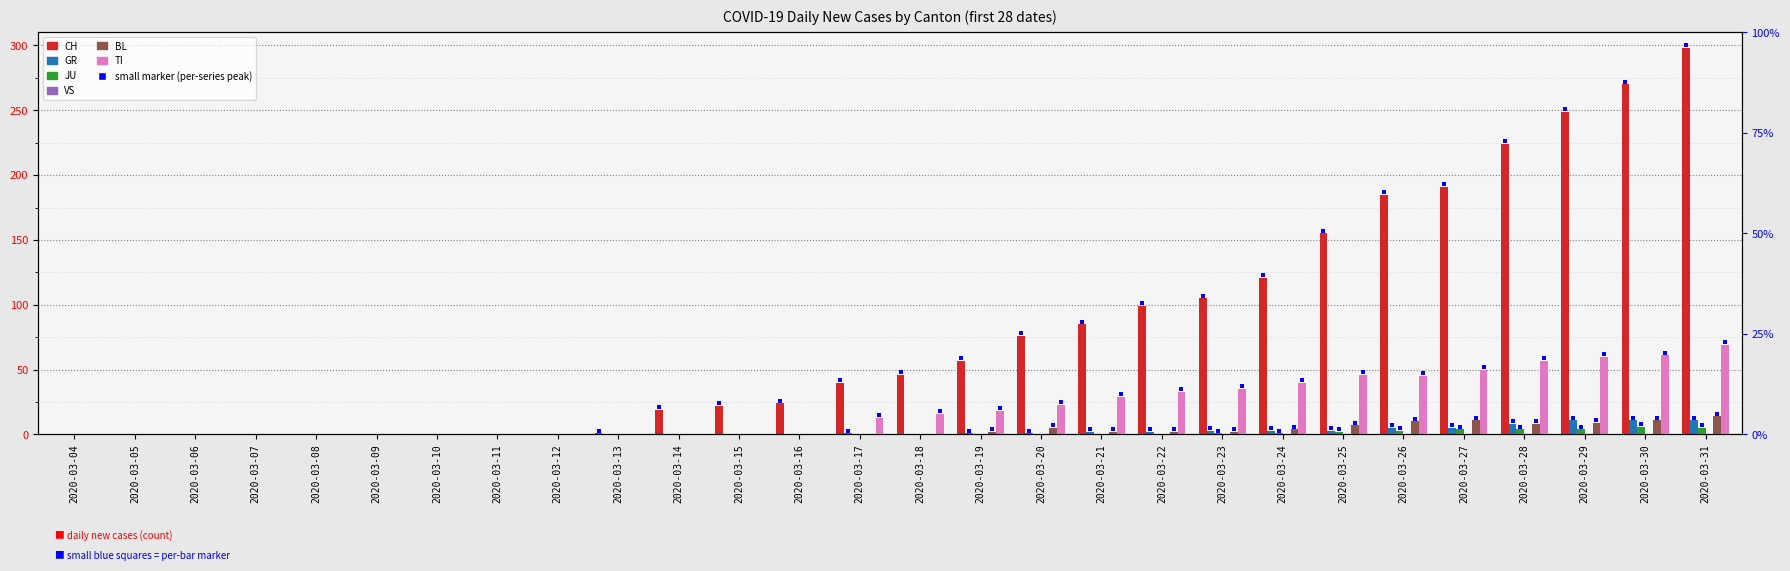

How many bars are there in total?

168